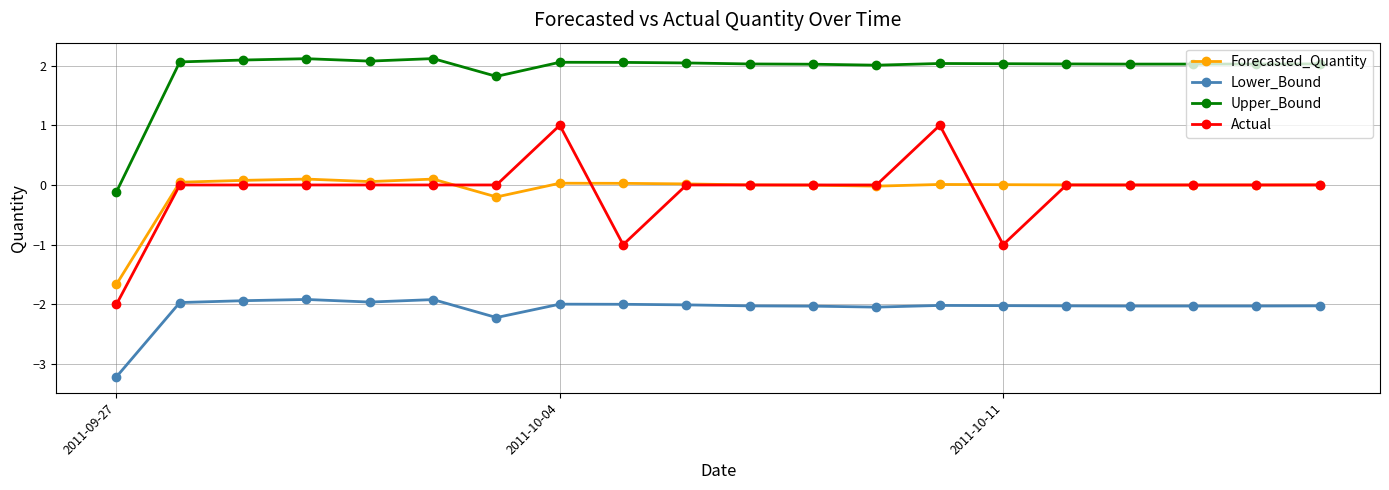

Does the chart display data point markers on the line(s)?

Yes